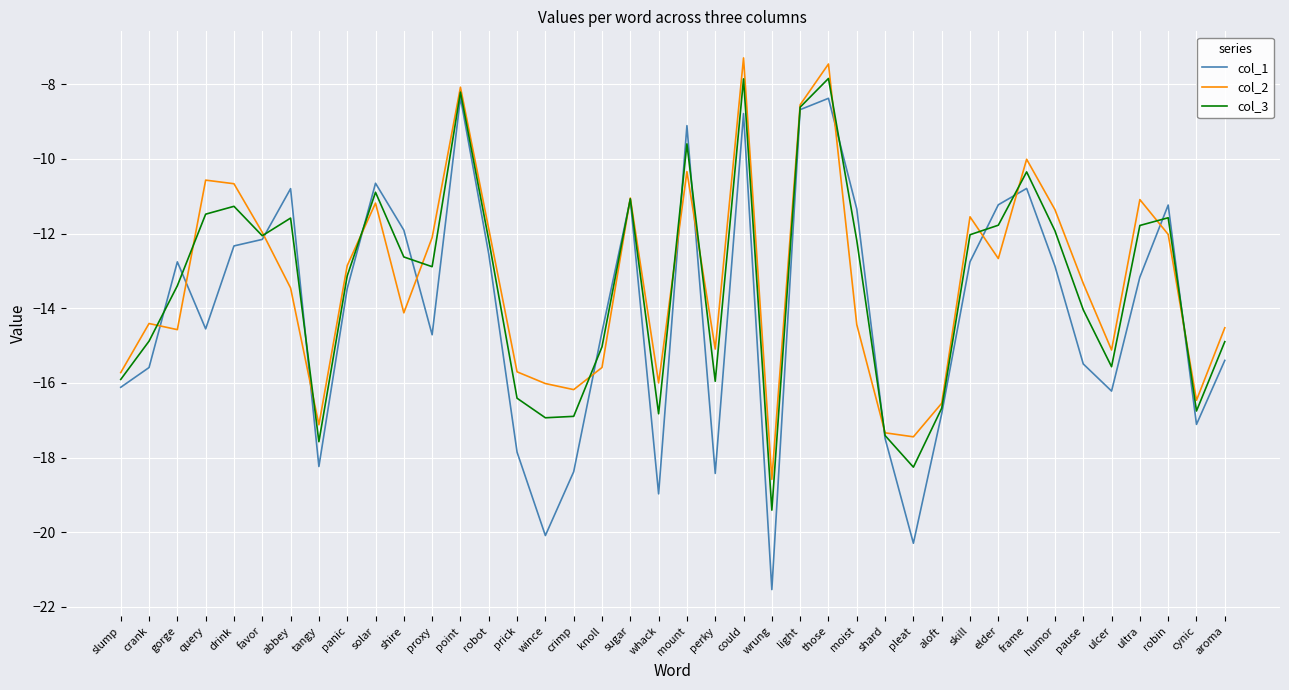

Between slump and elder, which series saw the biggest shift?

col_1